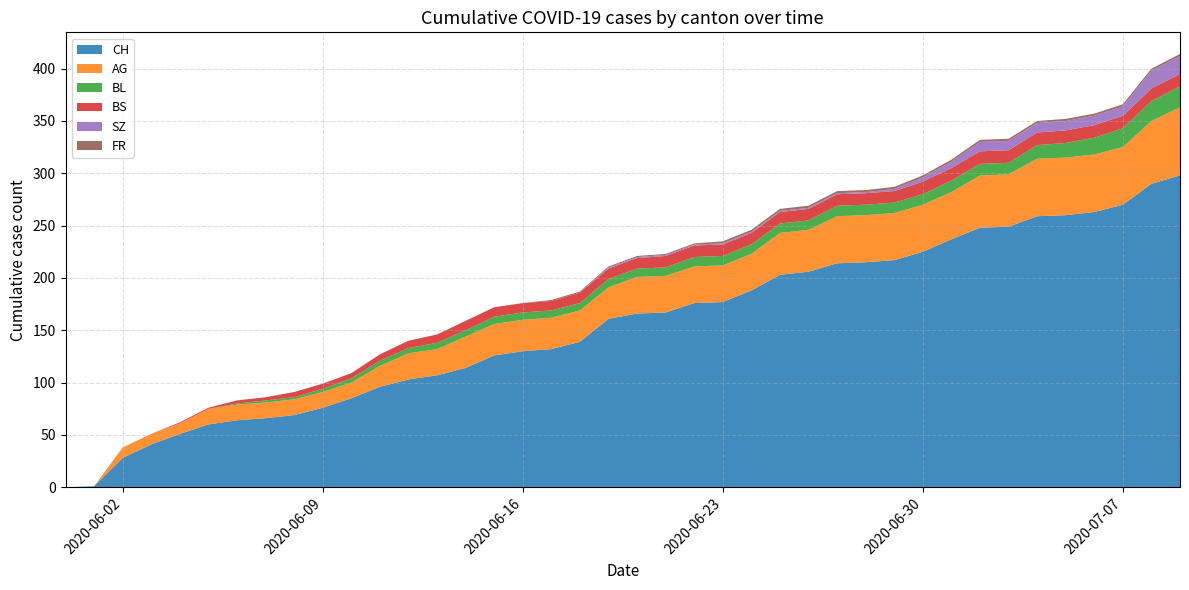

Reading left to right, list all the values displayed in this chart.

CH: 0	1	28	41	51	60	64	66	69	76	85	96	103	107	114	126	130	132	139	161	166	167	176	177	188	203	206	214	215	217	225	237	248	249	259	260	263	270	290	298
AG: 0	0	10	10	10	15	15	15	15	15	15	20	25	25	30	30	30	30	30	30	35	35	35	35	35	40	40	45	45	45	45	45	50	50	55	55	55	55	60	65
BL: 0	0	0	0	0	0	1	2	2	3	4	5	5	6	6	7	7	7	7	8	8	8	9	9	9	9	9	10	10	10	10	11	11	11	13	14	16	18	19	20
BS: 0	0	0	0	1	1	3	3	5	5	5	6	7	8	9	9	9	9	10	10	10	11	11	11	11	11	11	11	11	11	12	12	12	12	12	12	12	12	12	12
SZ: 0	0	0	0	0	0	0	0	0	0	0	0	0	0	0	0	0	0	0	1	1	1	1	1	1	1	1	1	1	2	4	6	9	9	9	9	9	9	17	17
FR: 0	0	0	0	0	0	0	0	0	0	0	0	0	0	0	0	0	1	1	1	1	1	1	2	2	2	2	2	2	2	2	2	2	2	2	2	2	2	2	2